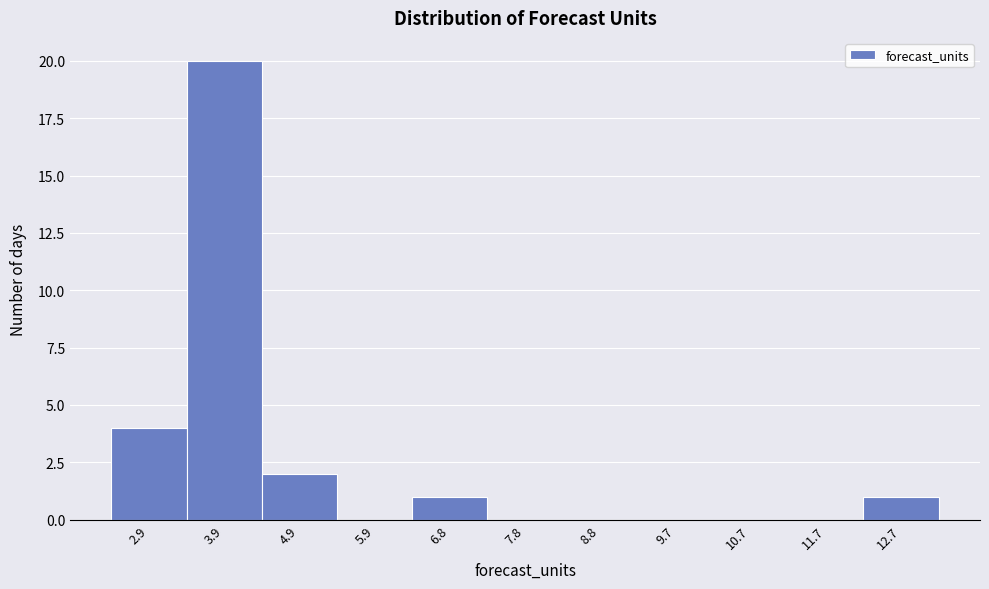

Reading left to right, extract all data points from this chart.

2.9=4	3.9=20	4.9=2	5.9=0	6.8=1	7.8=0	8.8=0	9.7=0	10.7=0	11.7=0	12.7=1